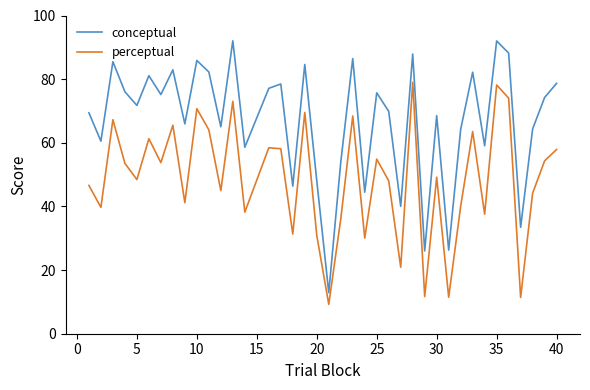

Which series has the largest total across all categories?

conceptual